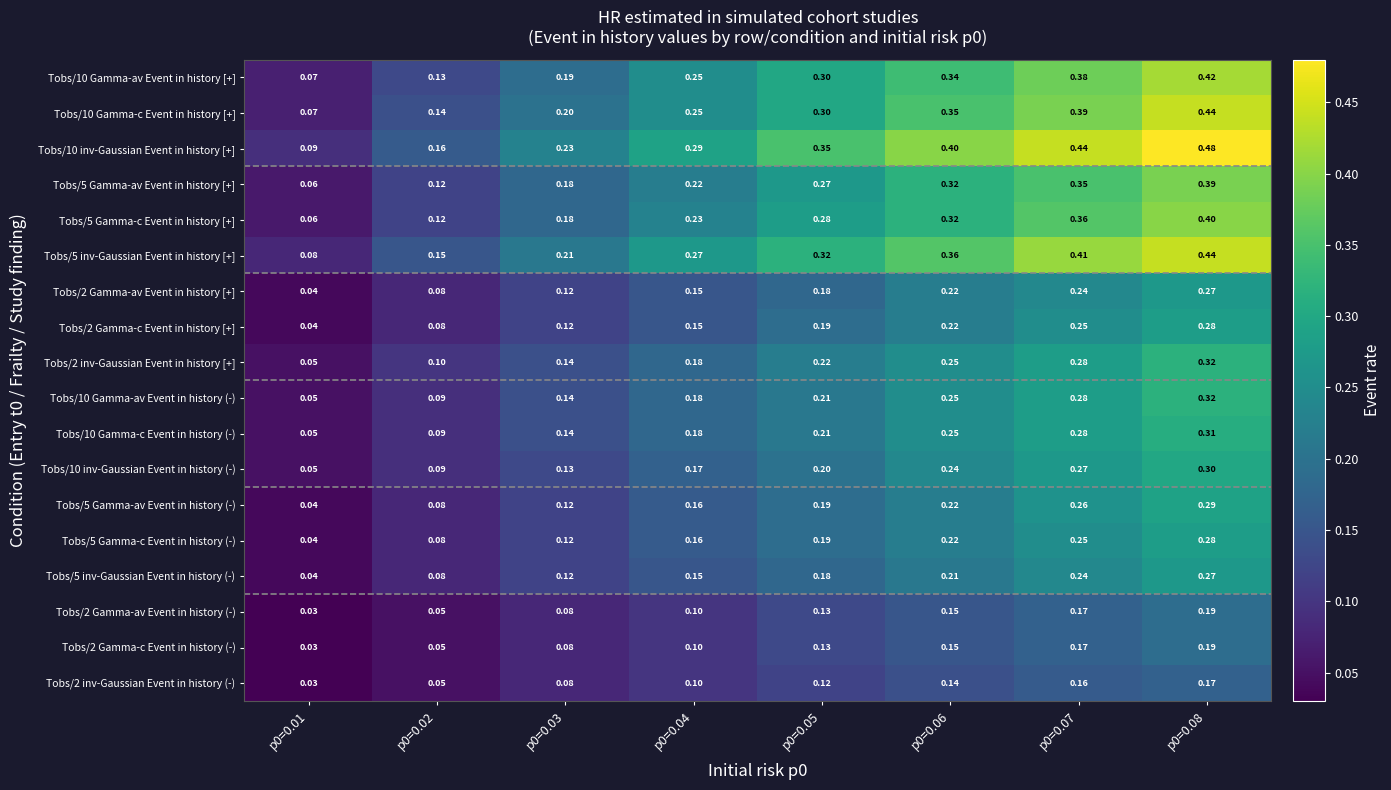

Is the value of Tobs/2 inv-Gaussian Event in history [+] at p0=0.06 greater than the value of Tobs/10 inv-Gaussian Event in history (-) at p0=0.06?

Yes